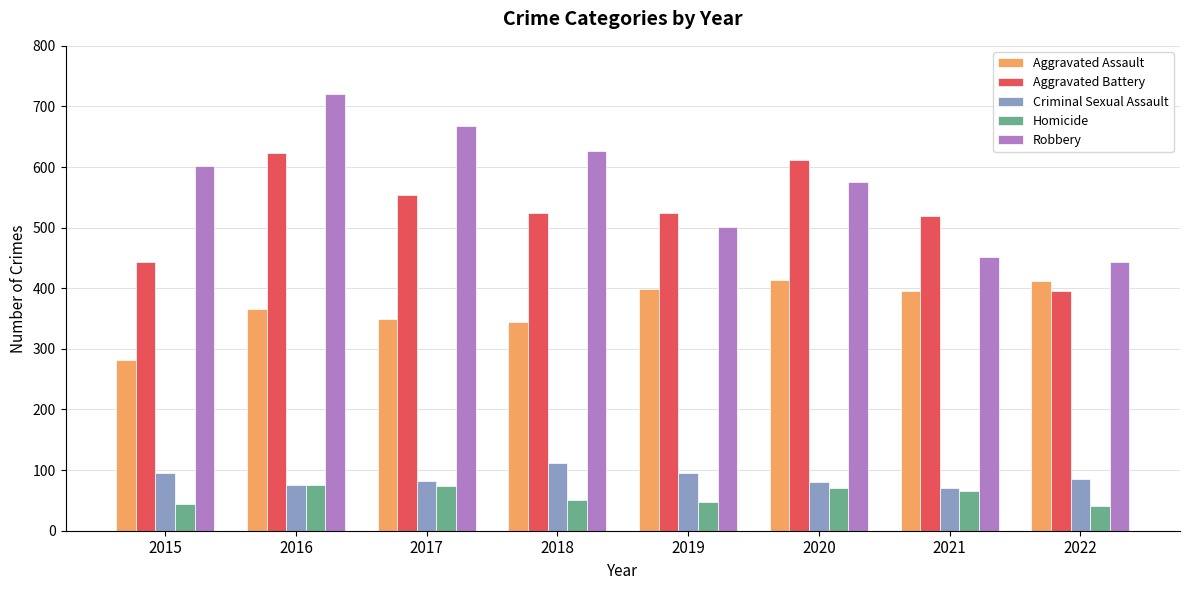

List the series in order of their peak value, lowest first.

Homicide, Criminal Sexual Assault, Aggravated Assault, Aggravated Battery, Robbery